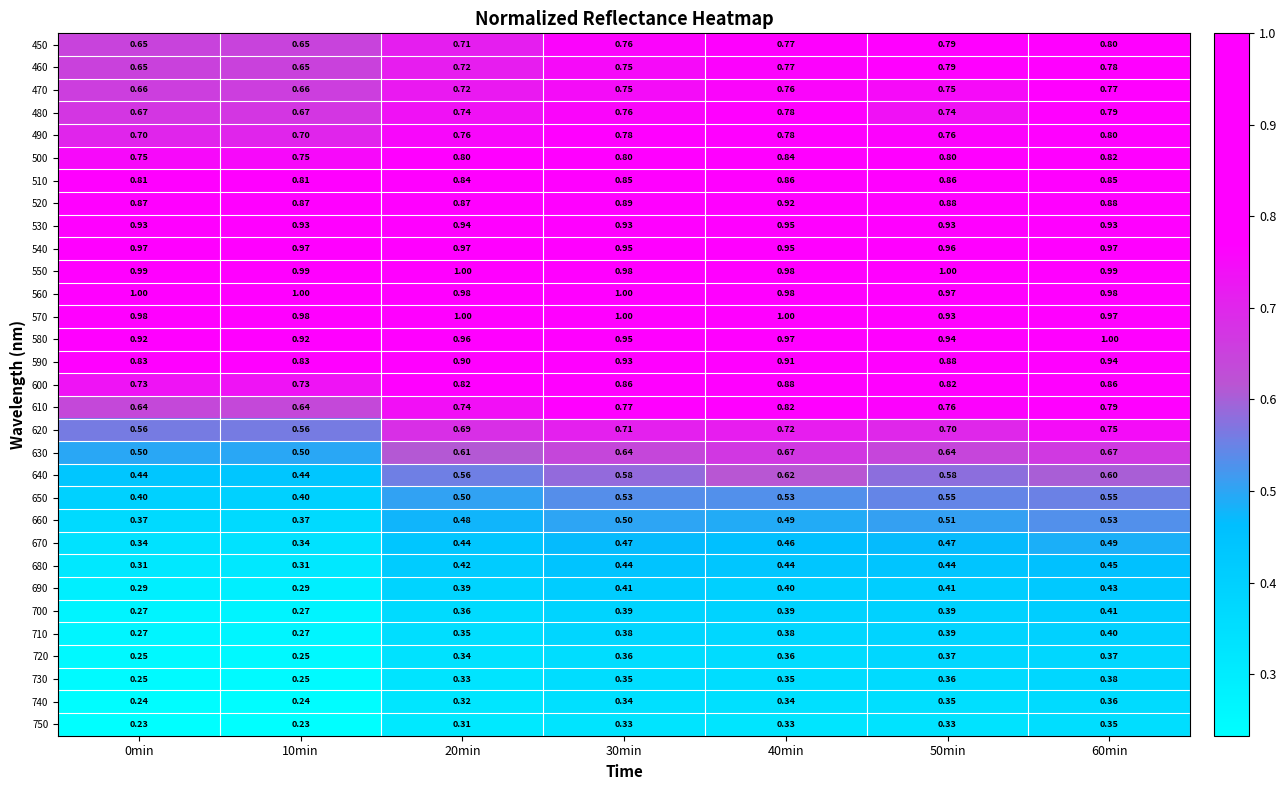

Is the value of 530 at 10min greater than the value of 710 at 0min?

Yes